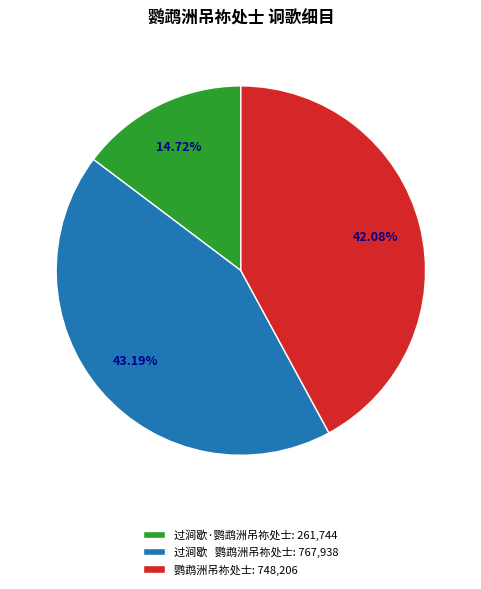

Count the number of slices in the pie.

3